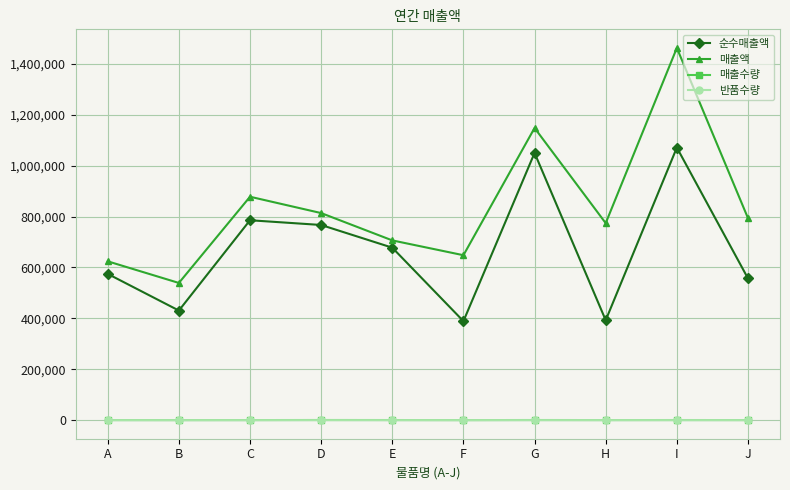

How many data points in 반품수량 are less than 35?

5